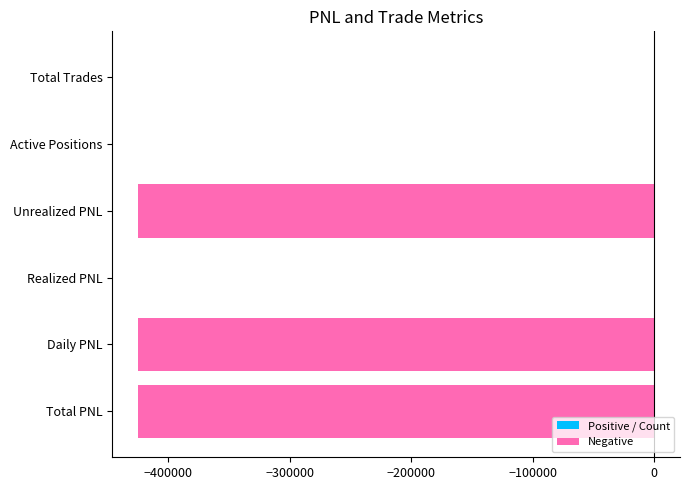

The value at Daily PNL is -177117.8. True or false?

False